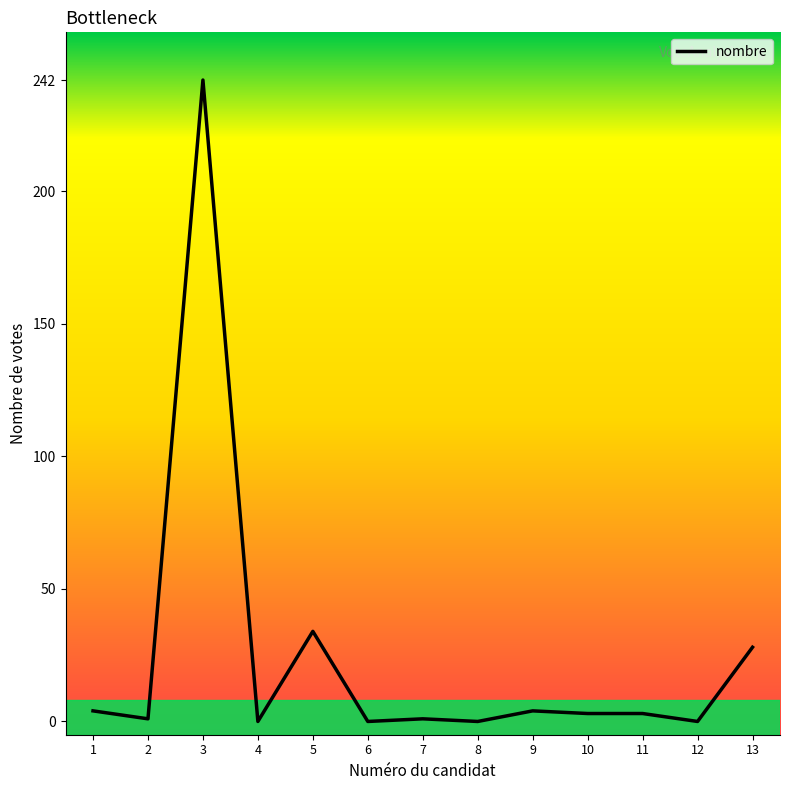

The value at 3 is 242. True or false?

True